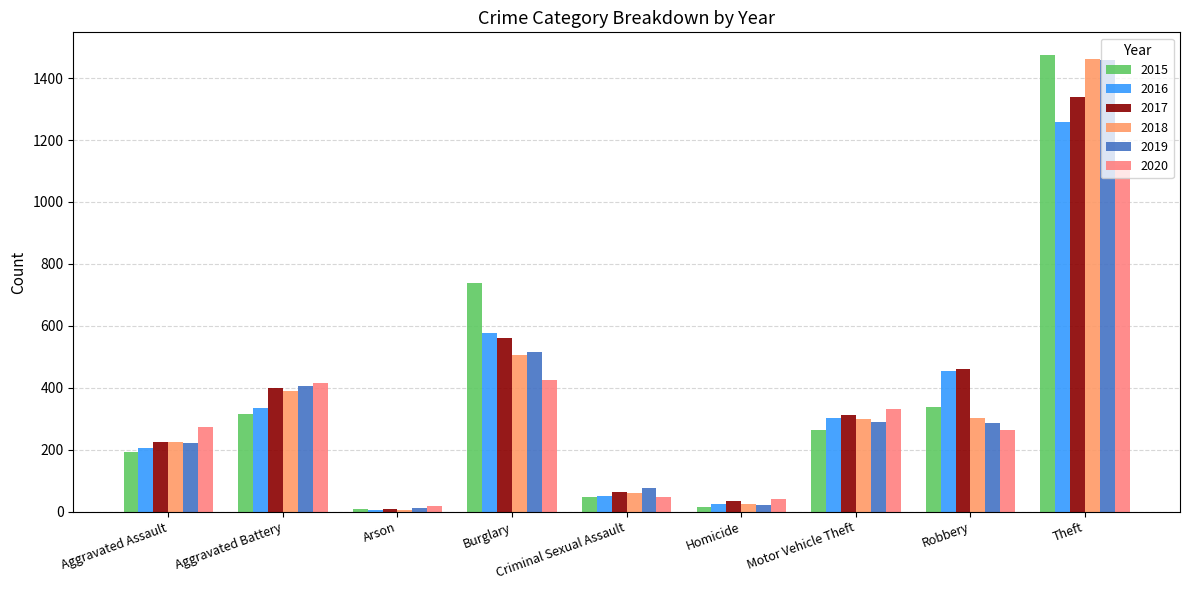

What are all the series names shown in the legend?

2015, 2016, 2017, 2018, 2019, 2020